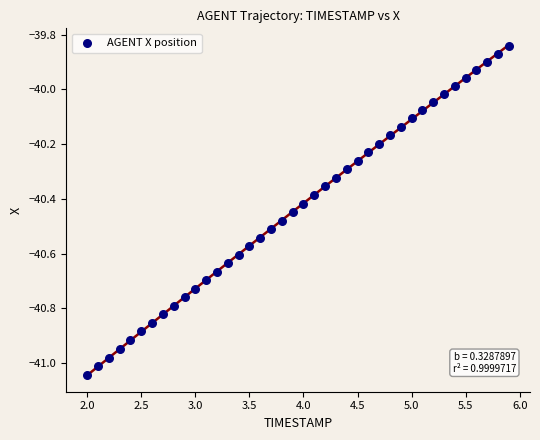

What is the range of Y values (max minus min)?

1.2